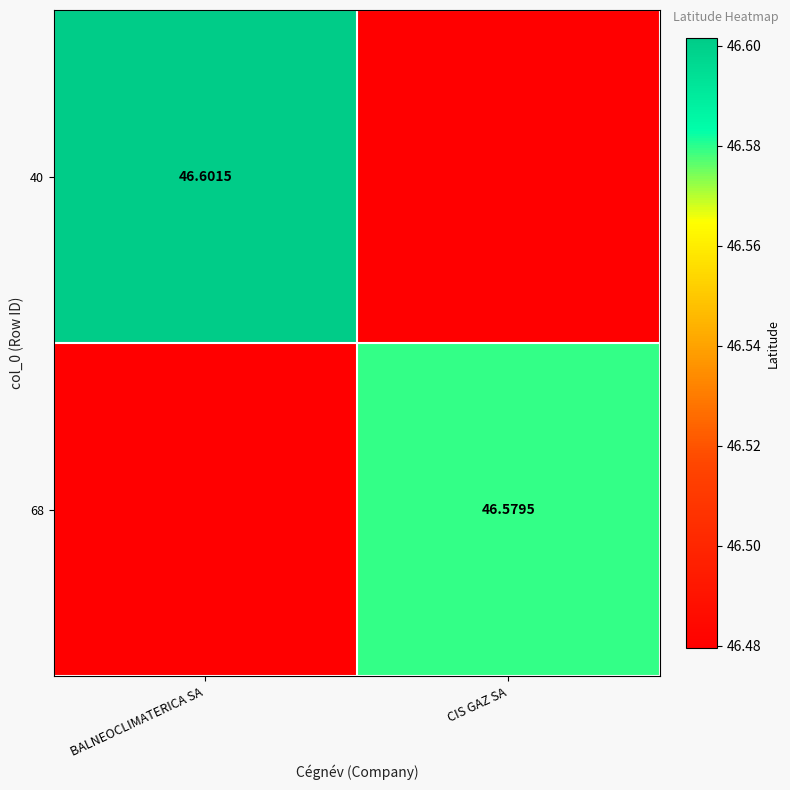

At how many categories does at least one series exceed 46?

2